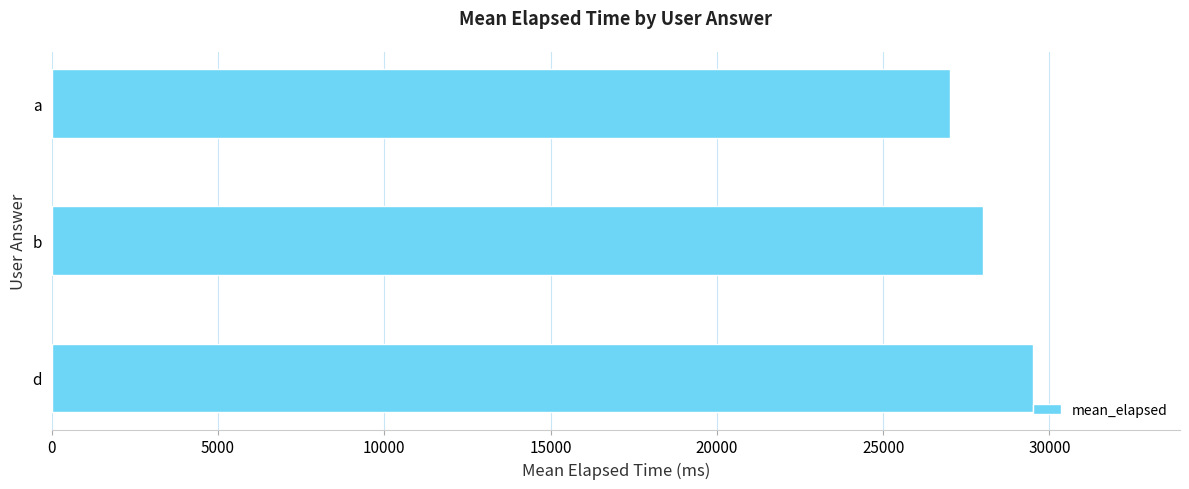

The value at a is 8822. True or false?

False